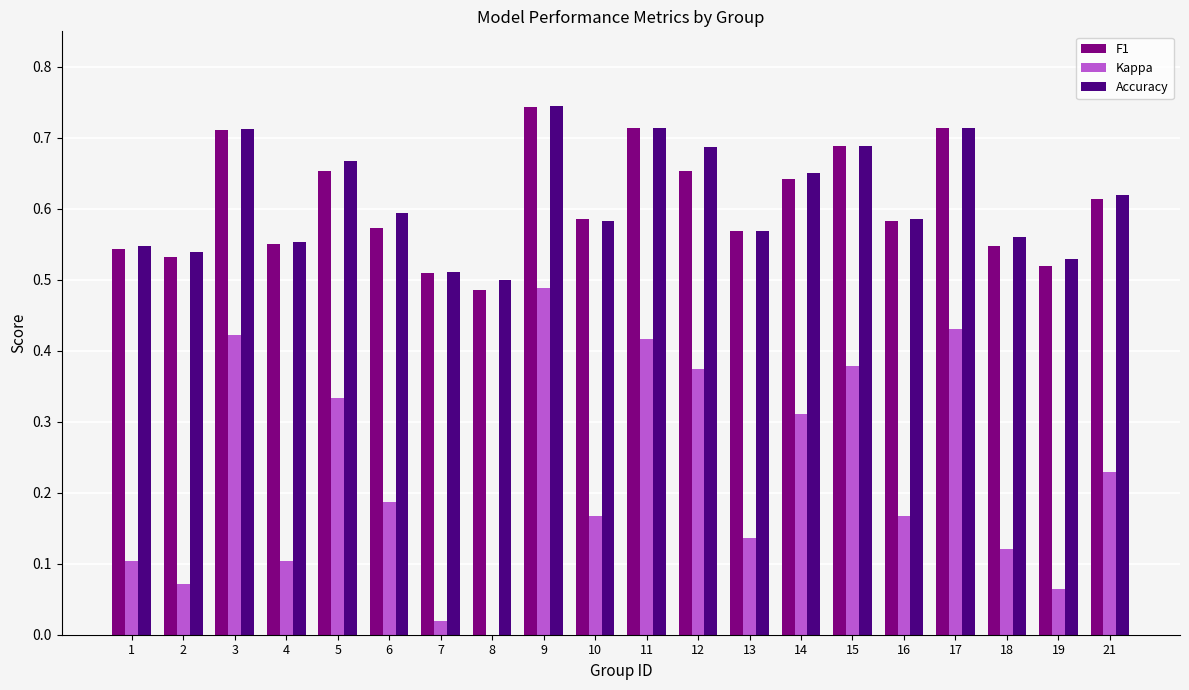

What is the sum of all Kappa values?

4.5